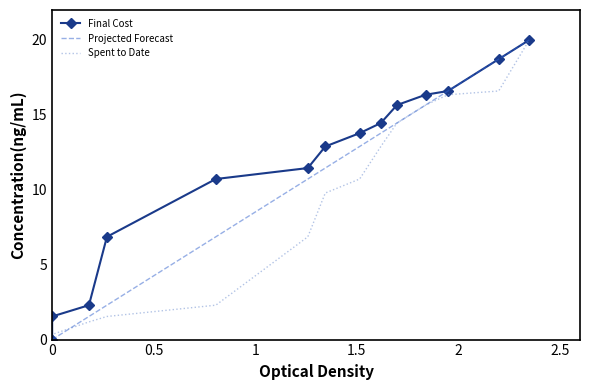

List the series in order of their overall mean, lowest first.

Spent to Date, Projected Forecast, Final Cost